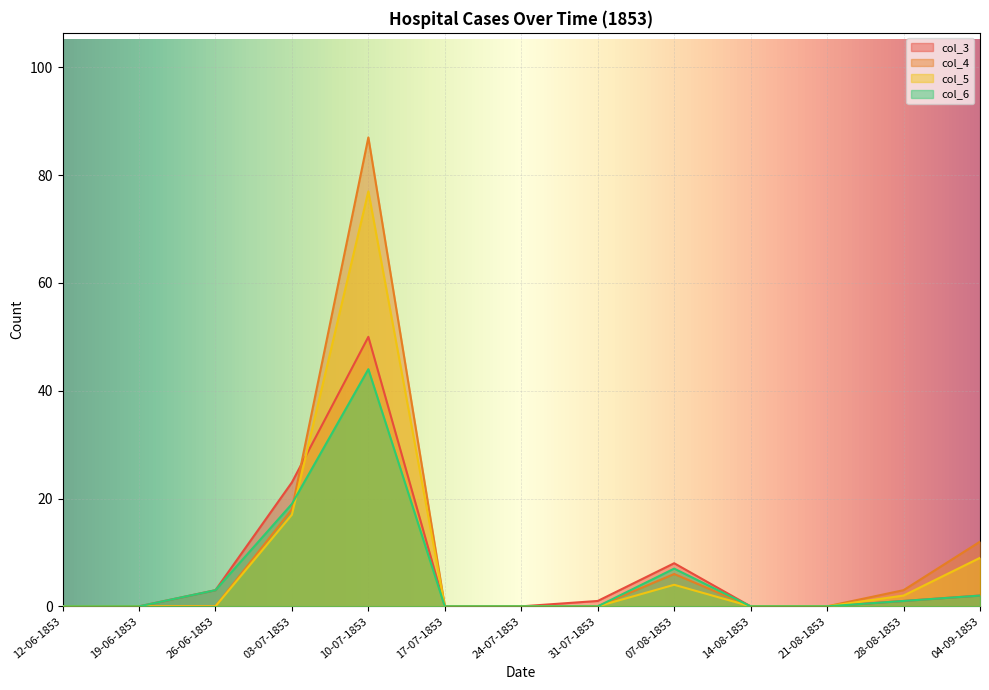

What position from the right is 10-07-1853?

9